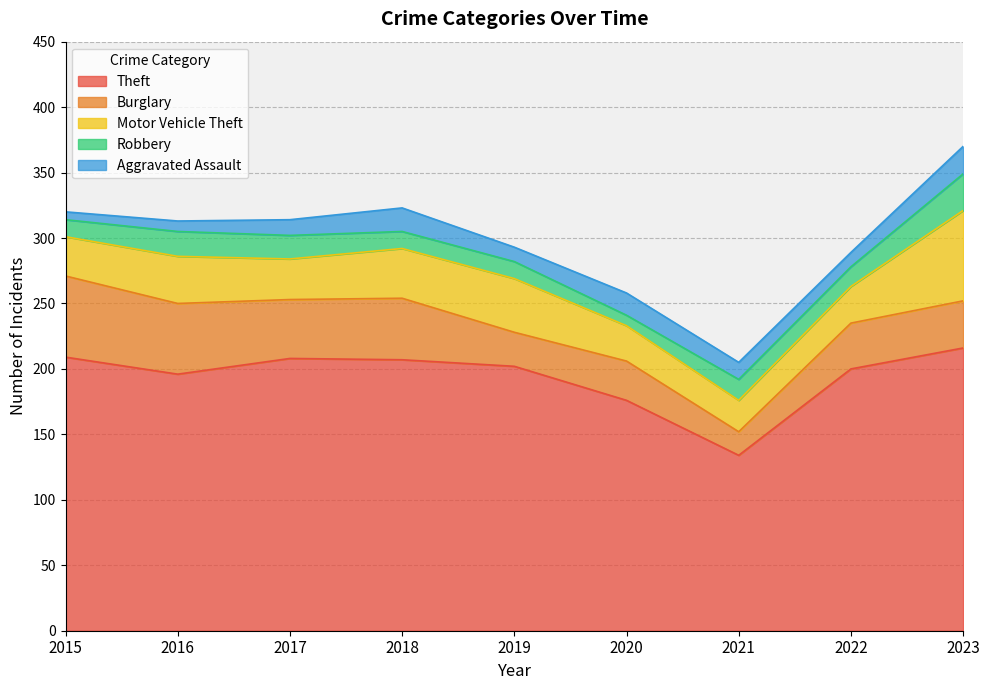

Reading left to right, extract all data points from this chart.

Theft: 209	196	208	207	202	176	134	200	216
Burglary: 62	54	45	47	26	30	18	35	36
Motor Vehicle Theft: 30	36	31	38	41	27	24	28	69
Robbery: 13	19	18	13	13	8	16	15	28
Aggravated Assault: 6	8	12	18	11	17	13	11	21